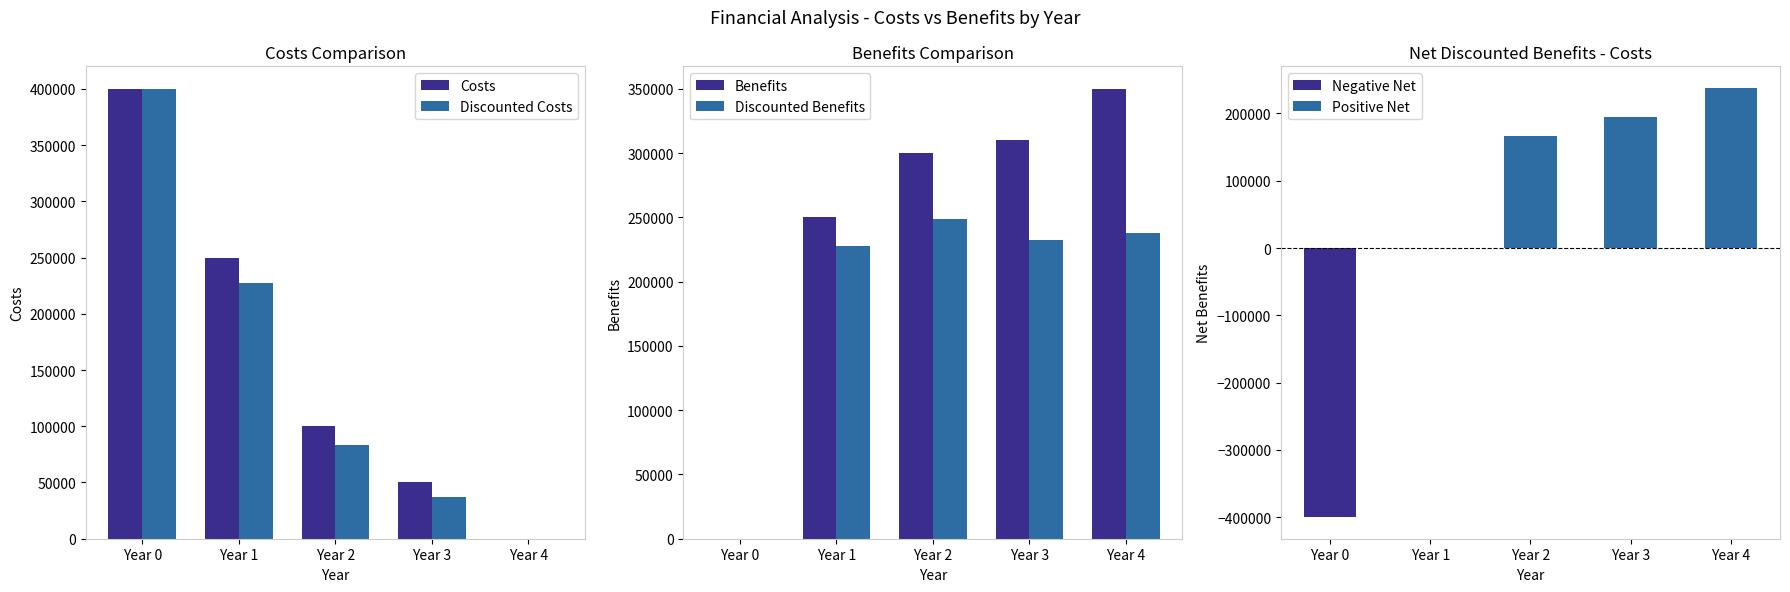

Which has a higher value, Year 0 or Year 3?

Year 0